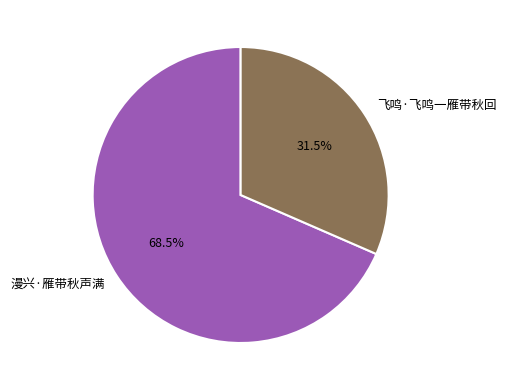

To the nearest percent, what is the combined percentage of 飞鸣·飞鸣一雁带秋回 and 漫兴·雁带秋声满?

100%